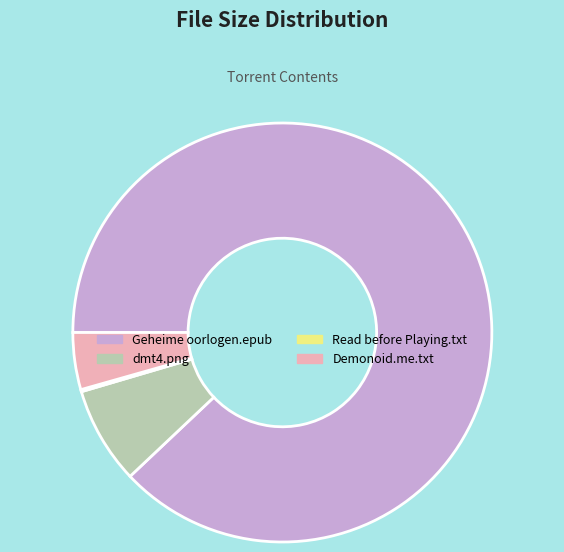

Is there a majority slice in this chart?

Yes